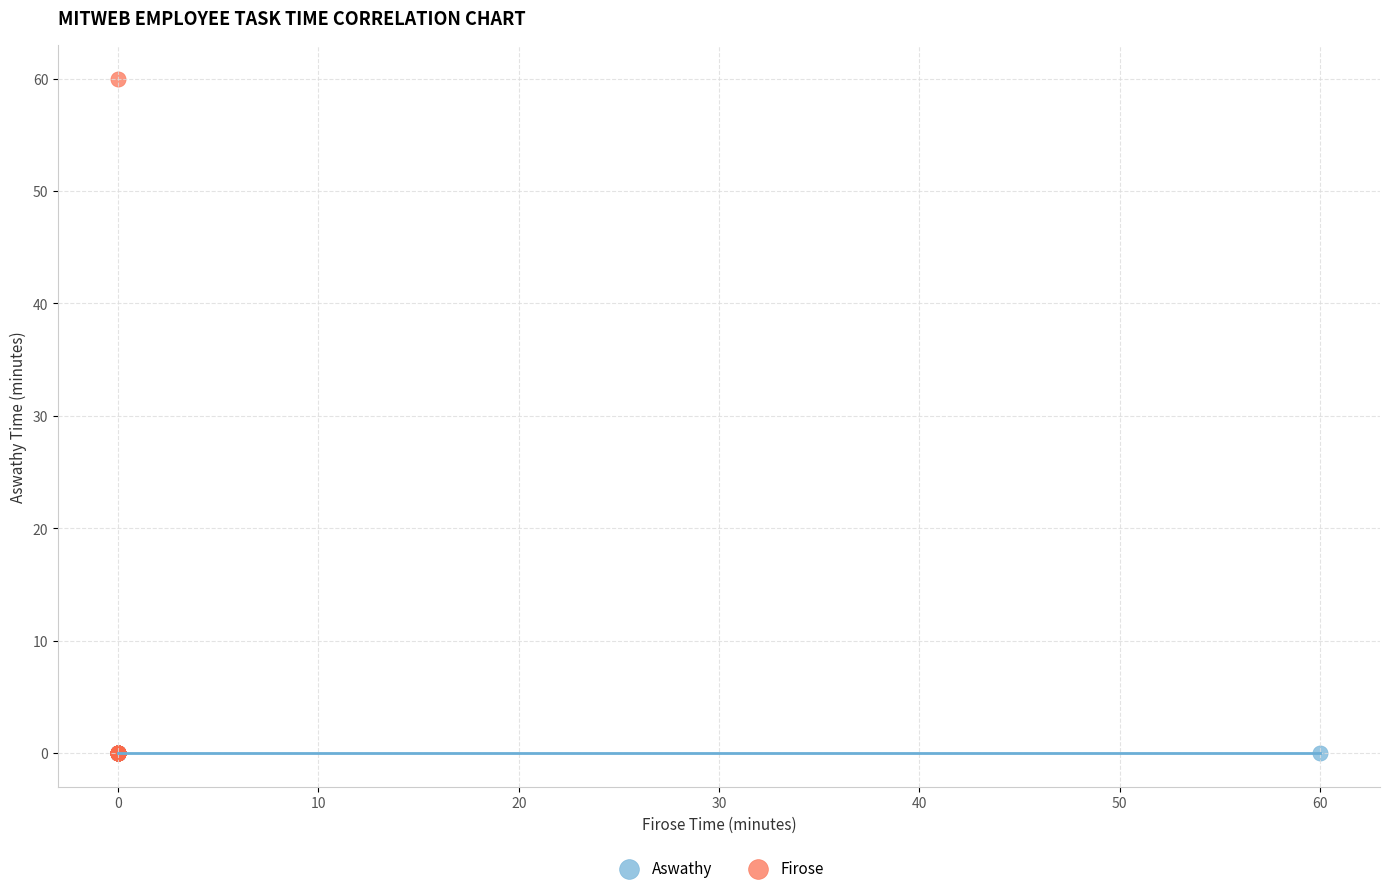

Which series reaches the maximum Y coordinate?

Firose